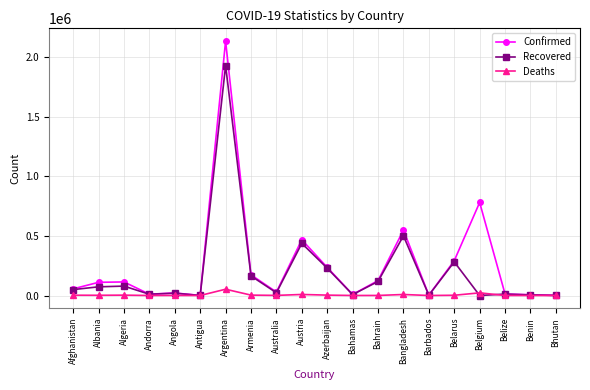

At how many categories does at least one series exceed 1209161?

1